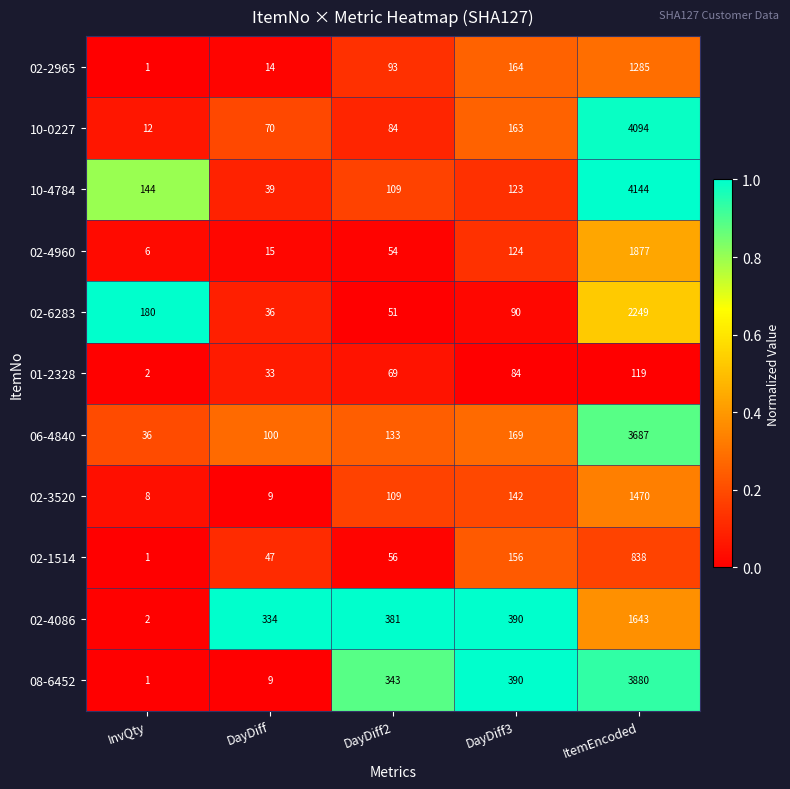

What is the spread (max minus min) of values at InvQty?

179